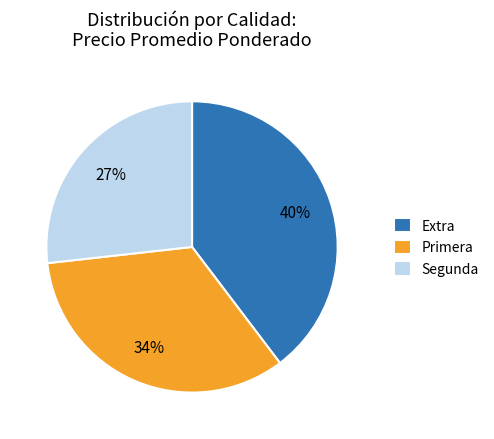

Does Segunda account for over 50% of the chart?

No